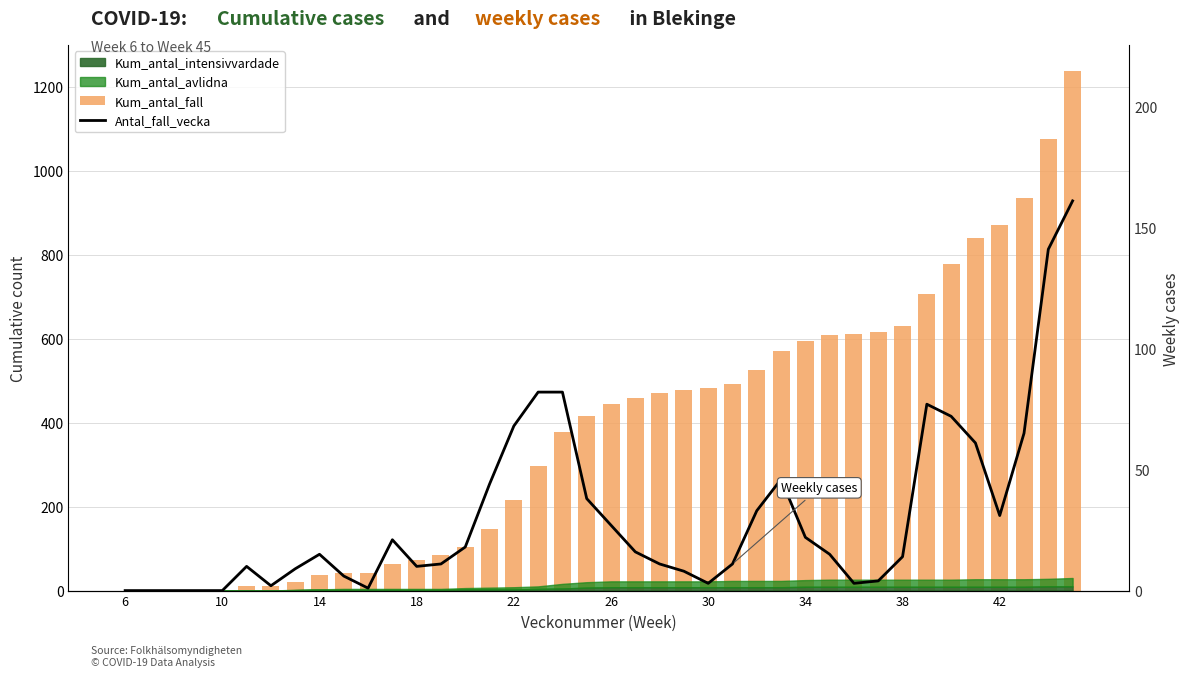

What is the average value of the Antal_fall_vecka series?

31